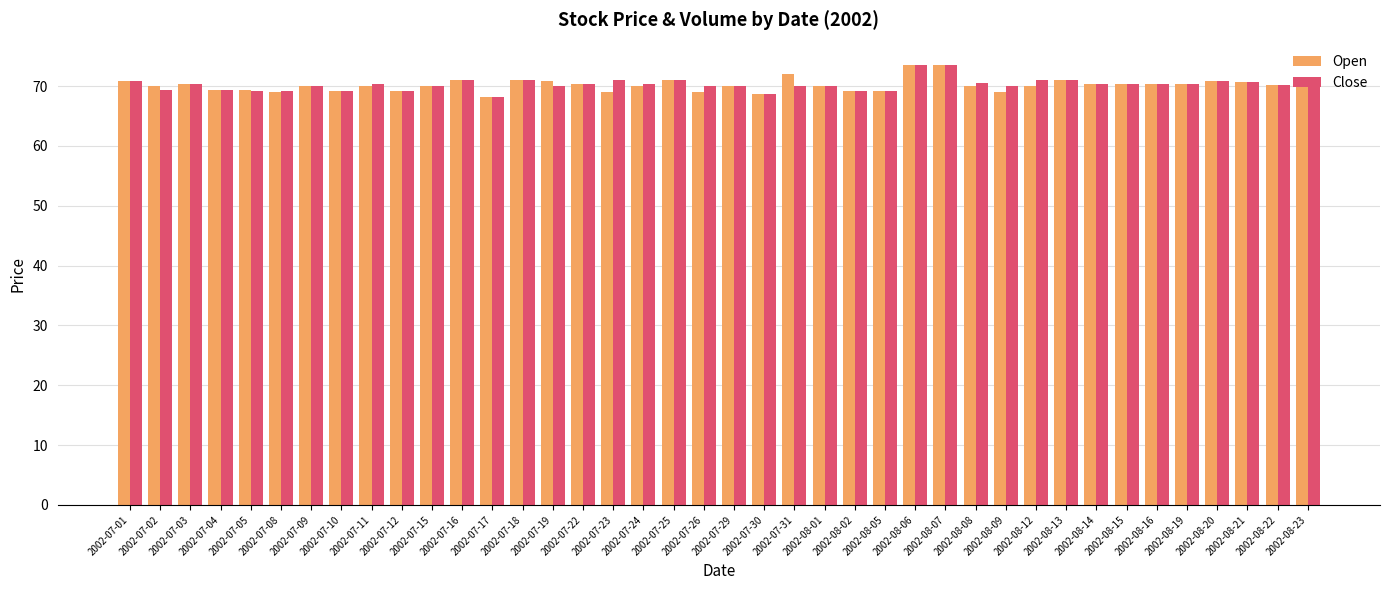

What is the sum of the Close values at 2002-08-09 and 2002-08-16?

140.3